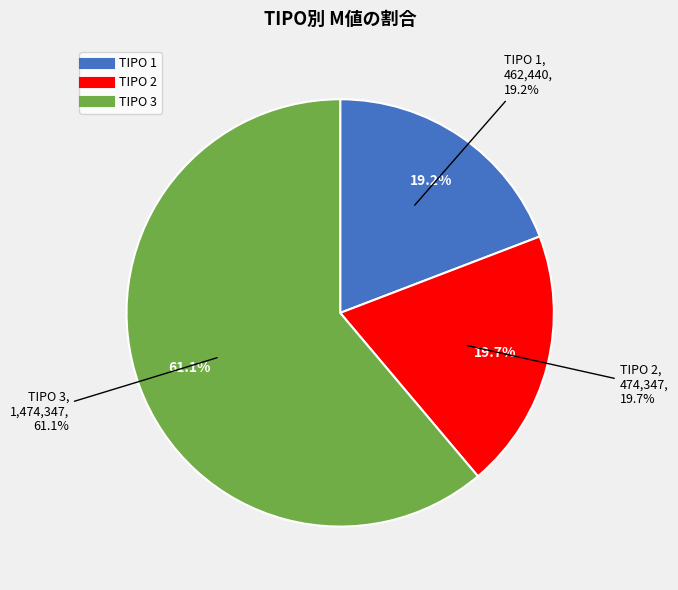

Between 2 and 3, which is larger?

3